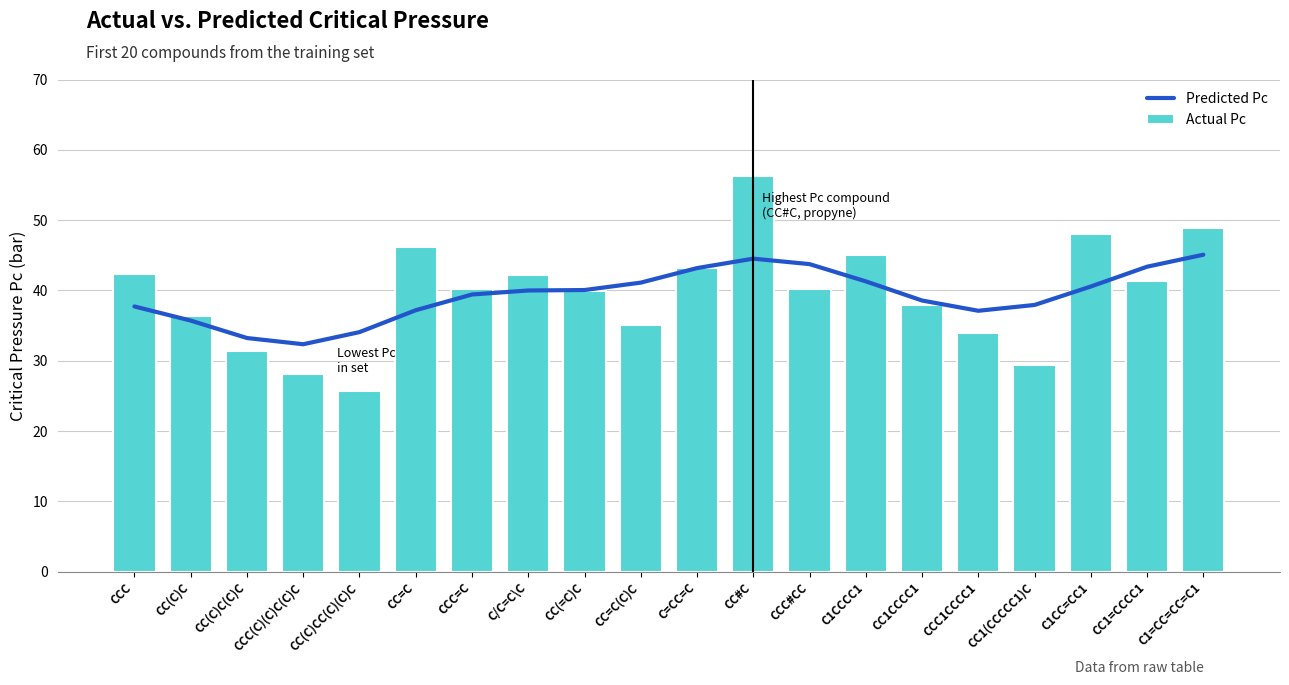

What is the greatest value displayed?

56.3